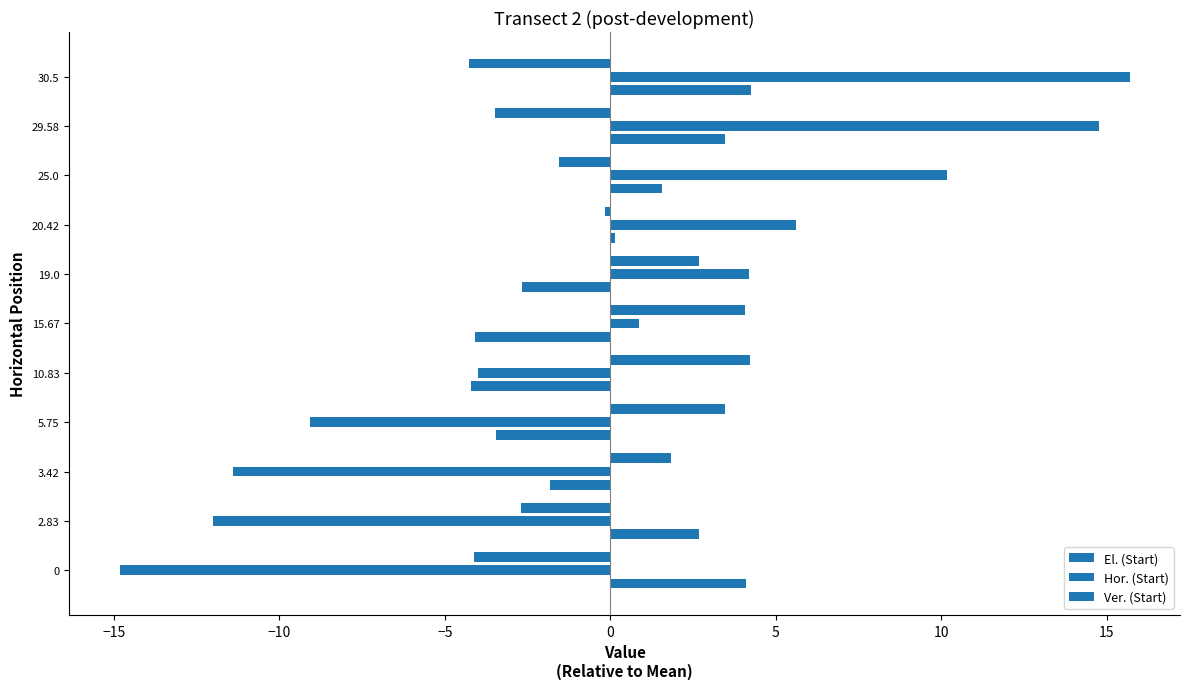

At how many categories does at least one series exceed 3?

9